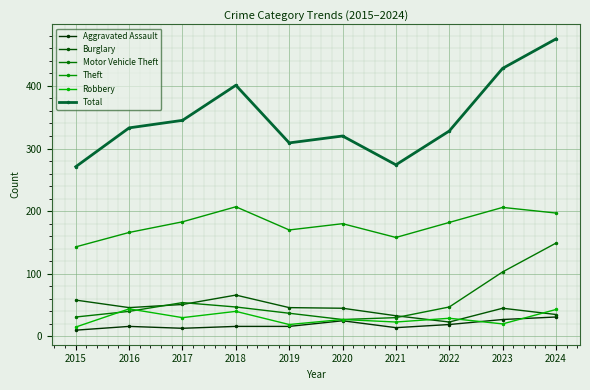

Which category has the highest value across all series?

2024